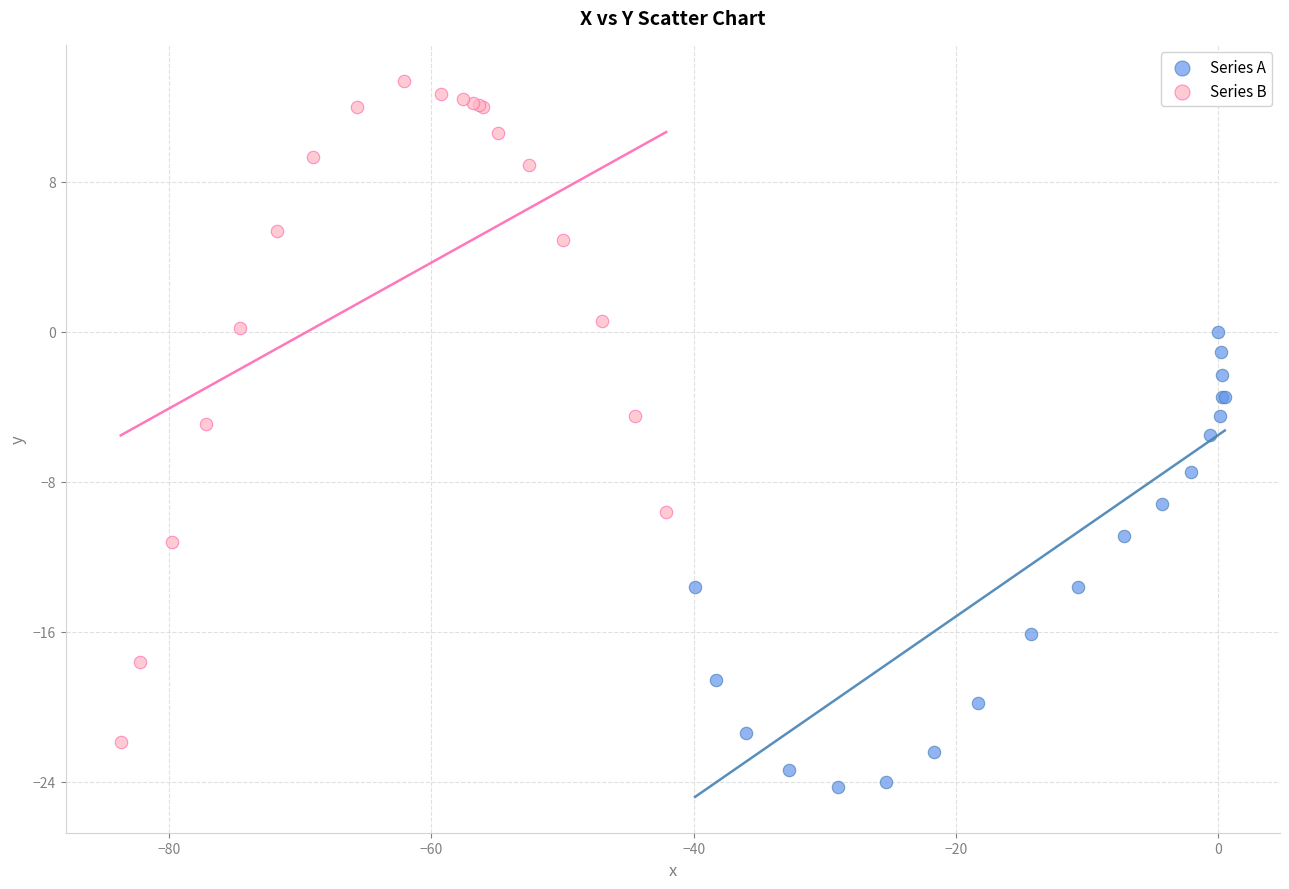

Which series contains the highest Y value?

Series B